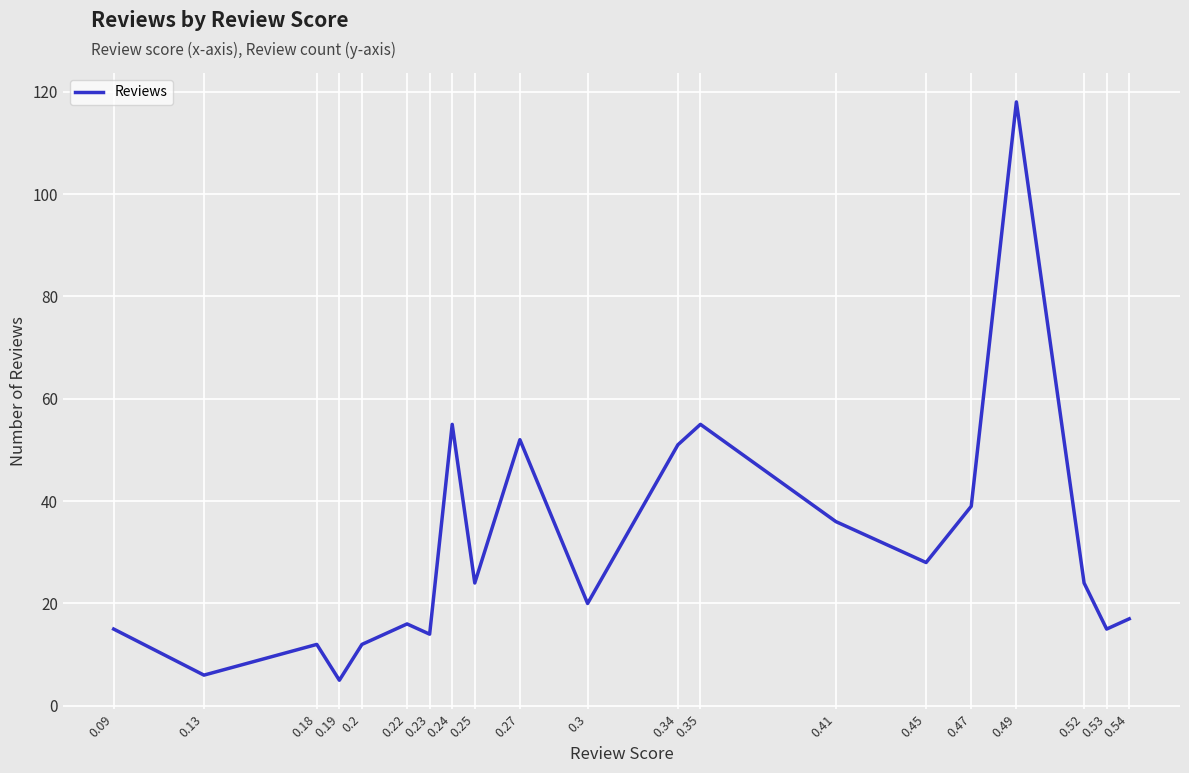

What position from the left is 0.2?

5